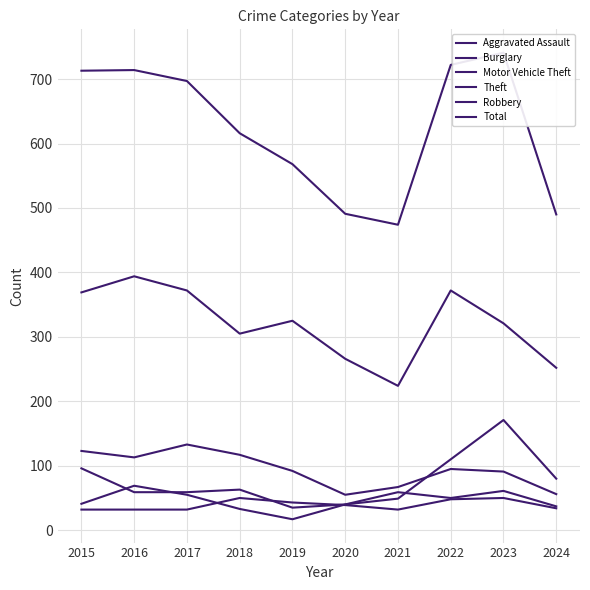

Is the value of Motor Vehicle Theft at 2015 greater than the value of Total at 2024?

No